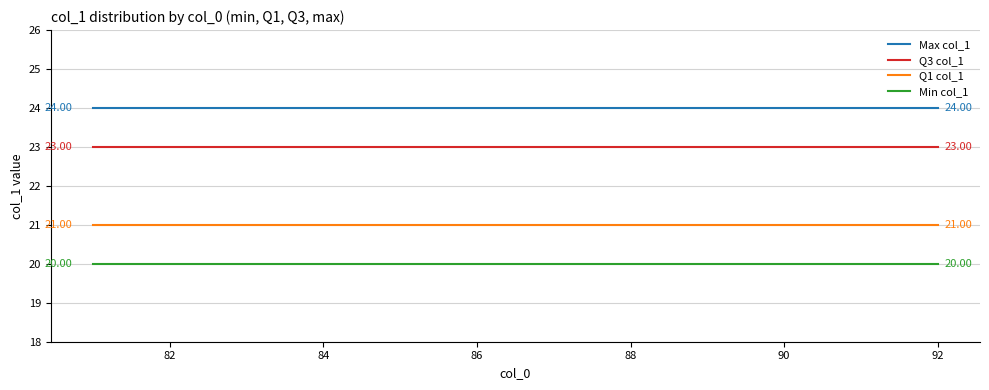

Rank the series by their average value, from highest to lowest.

Max col_1, Q3 col_1, Q1 col_1, Min col_1